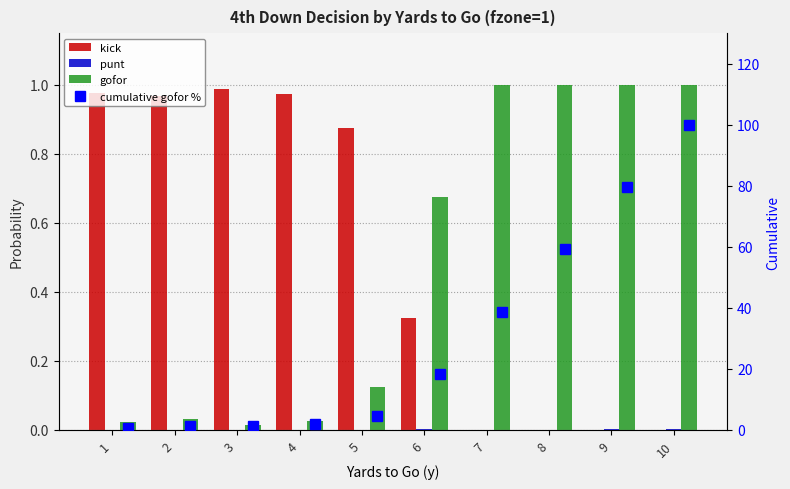

The cumulative gofor % series shows 2.8 at 5. True or false?

False